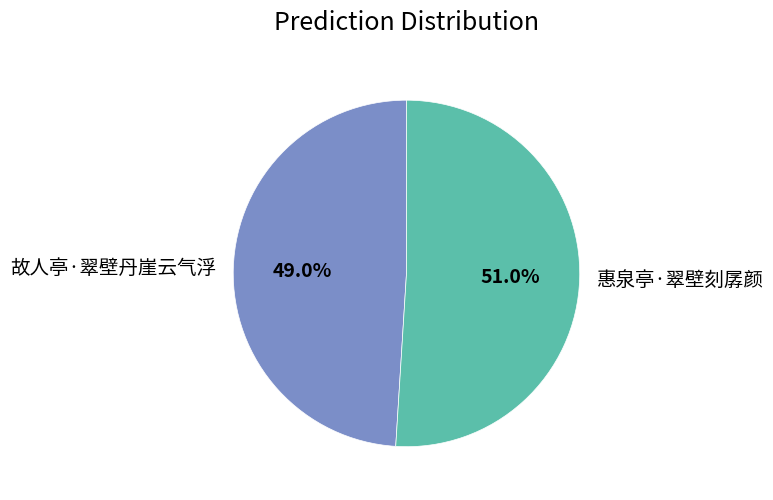

What percentage is NOT represented by 故人亭·翠壁丹崖云气浮?

51.0%